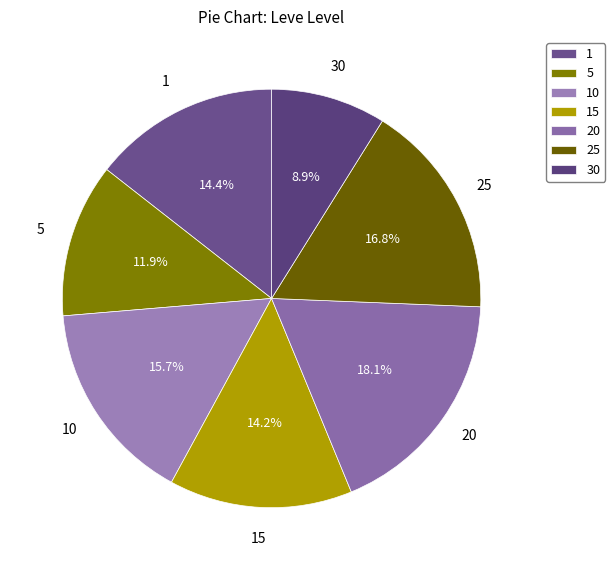

Combined, what portion of the pie is 5 and 1?

26.3%